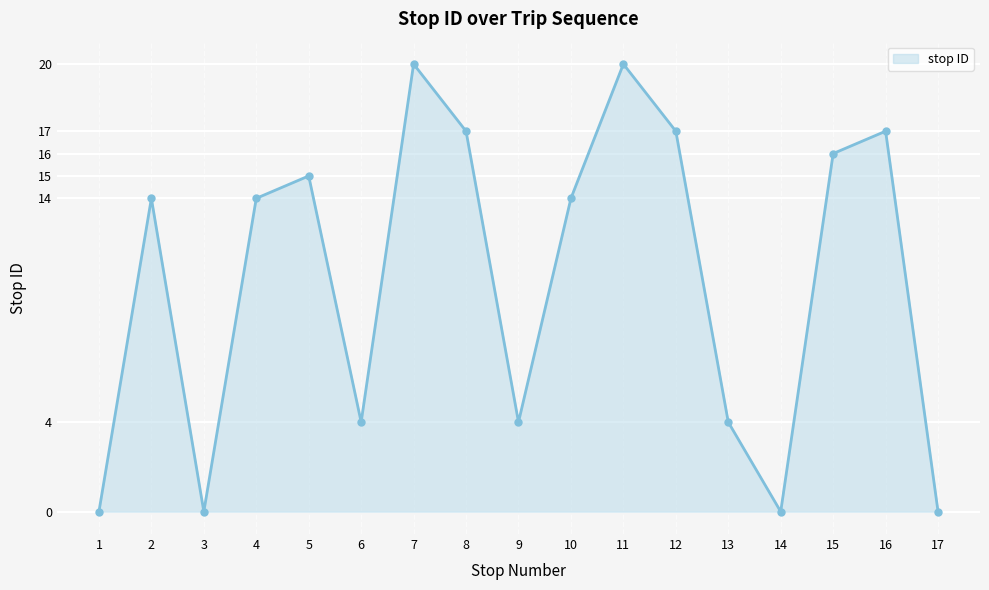

The chart shows a value of 14 at 10. True or false?

True